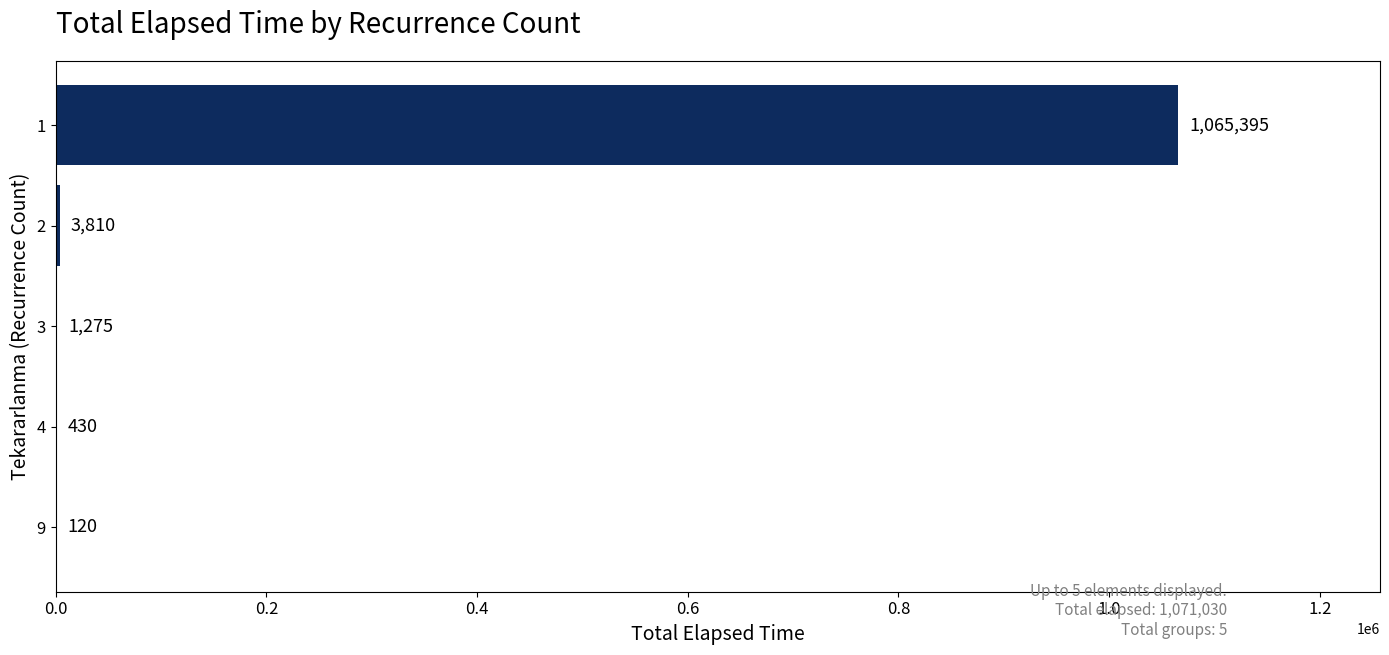

Reading top to bottom, transcribe all the data shown in this chart.

1=1065395	2=3810	3=1275	4=430	9=120